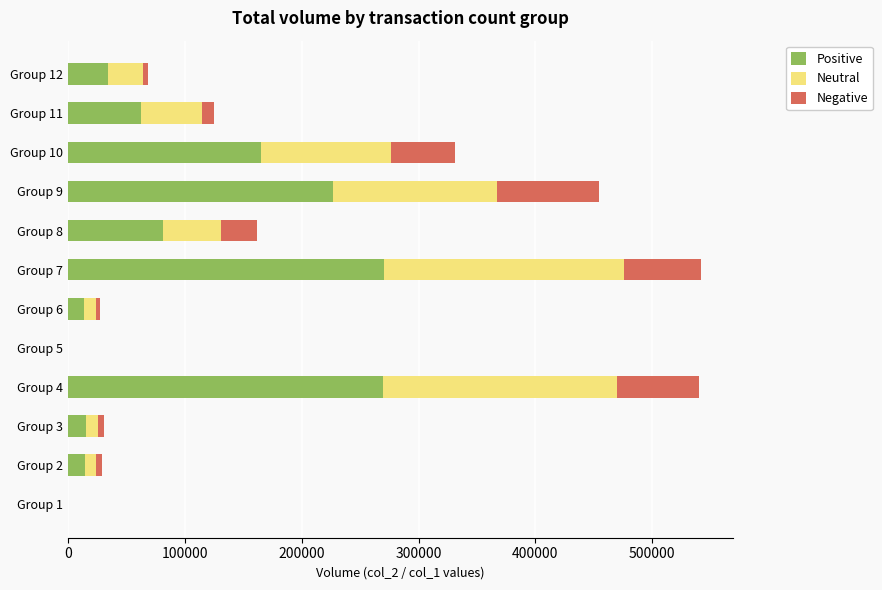

The value of Positive at Group 10 is 165560. True or false?

True